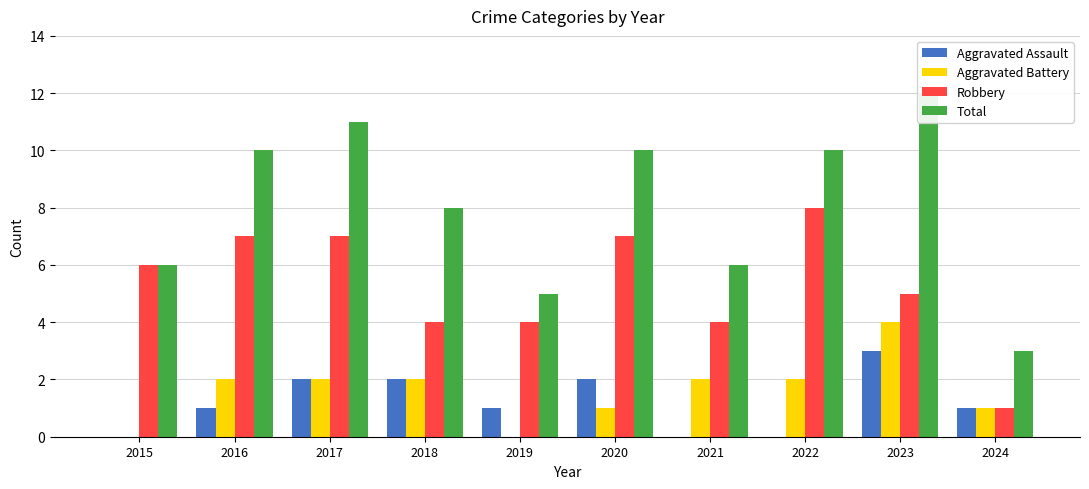

Between 2018 and 2019, which series saw the biggest shift?

Total